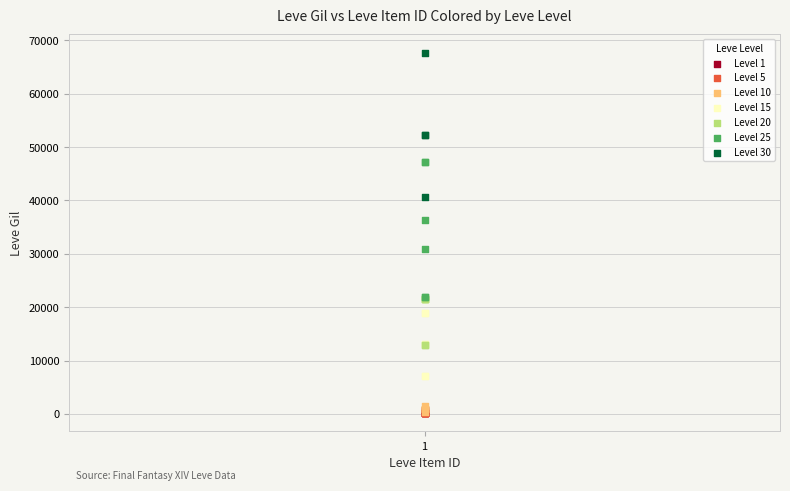

Which series has the largest Y range (max minus min)?

Level 30